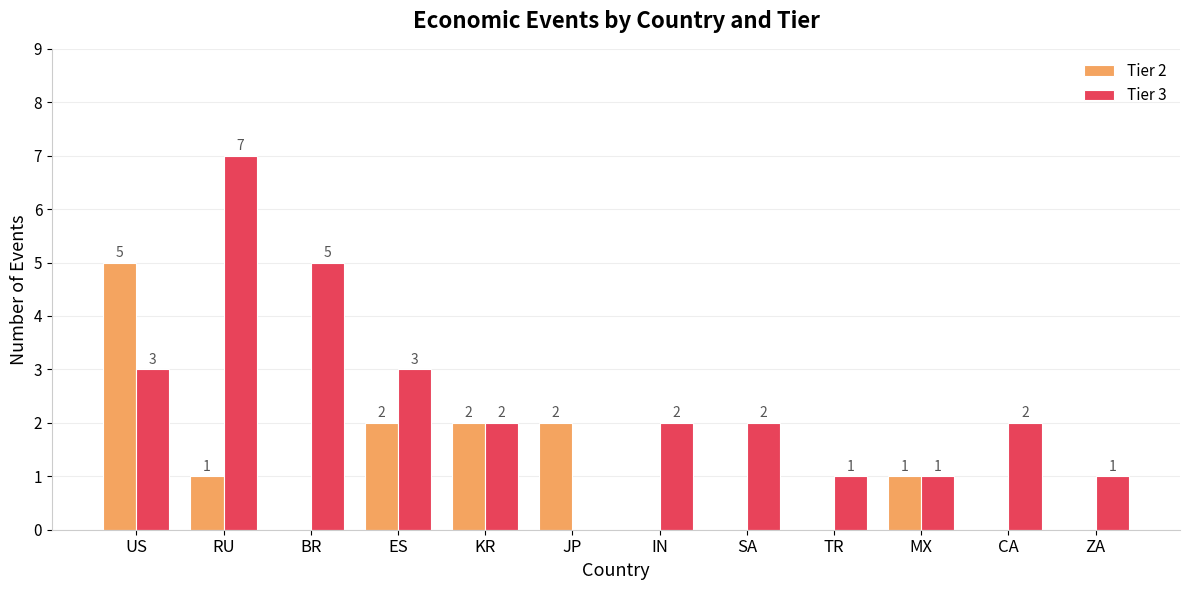

Is the value of Tier 2 at IN greater than the value of Tier 3 at CA?

No